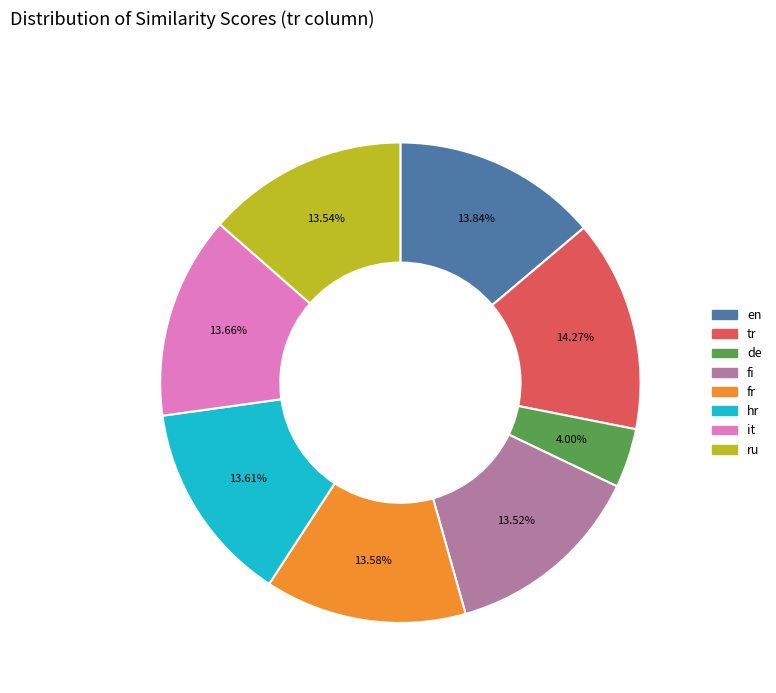

To the nearest percent, what percentage of the pie is tr?

14%